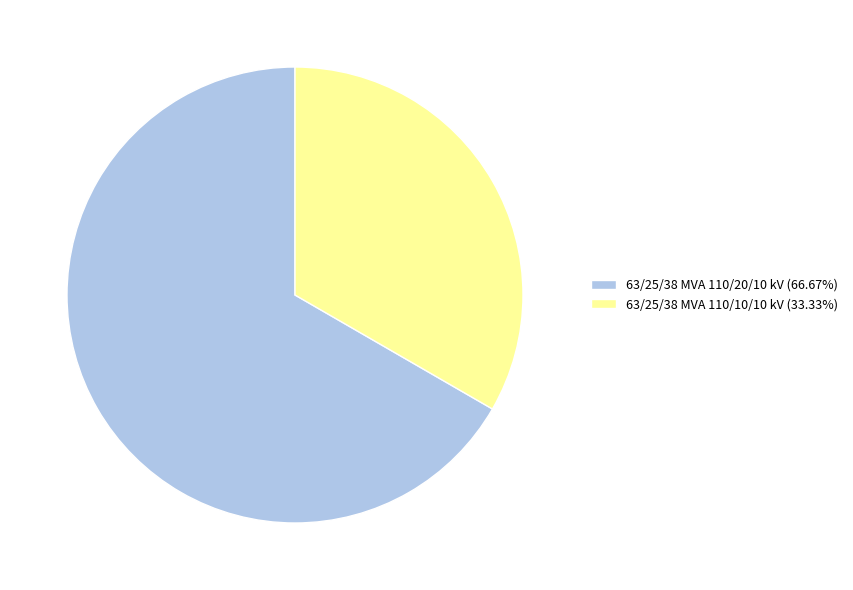

Combined, do 63/25/38 MVA 110/10/10 kV (33.33%) and 63/25/38 MVA 110/20/10 kV (66.67%) account for over 50%?

Yes